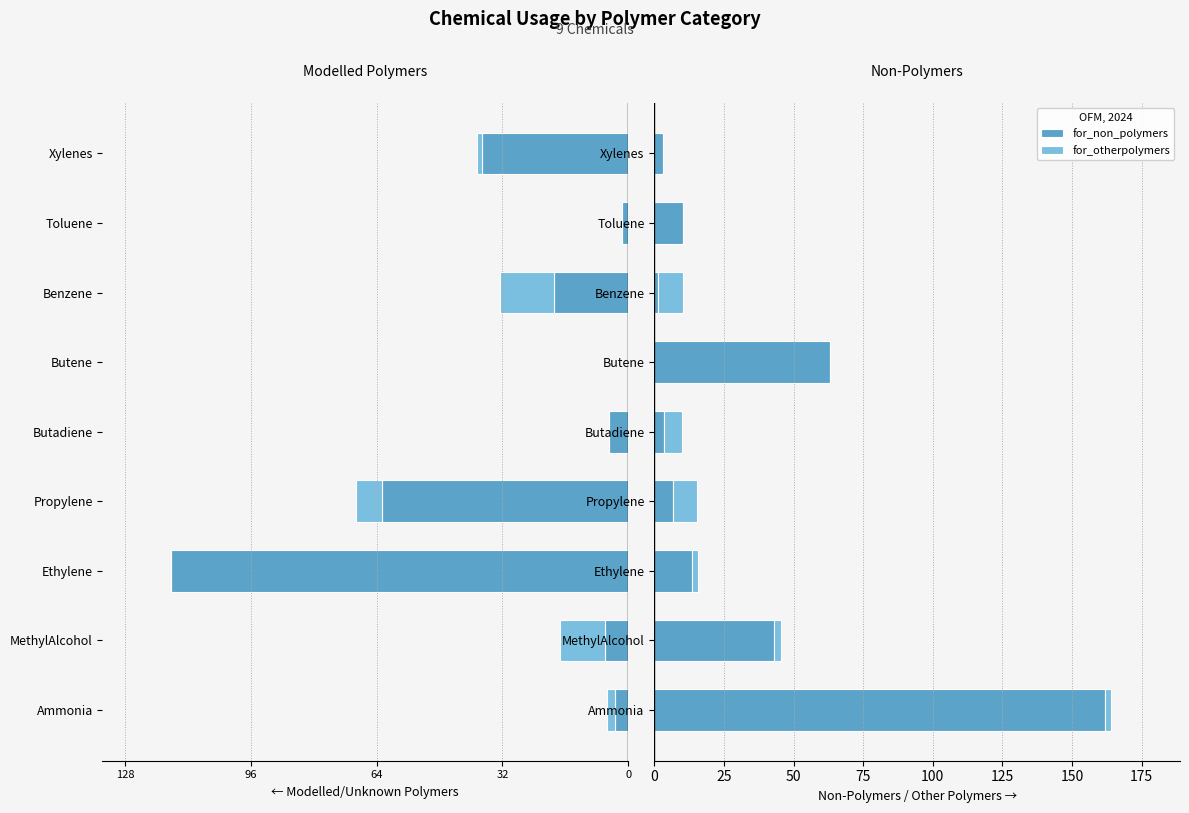

Count the number of data series in this chart.

4